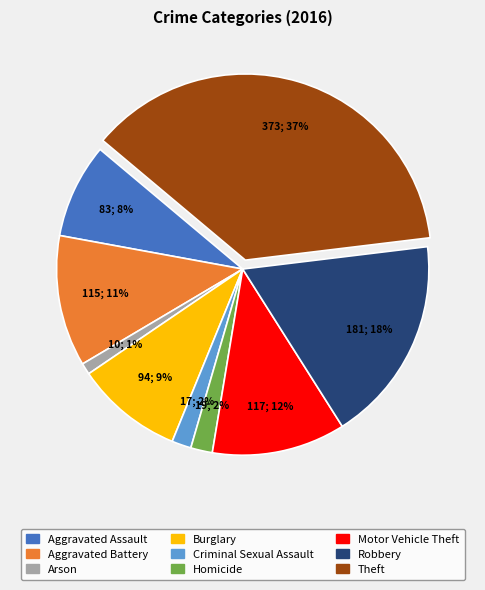

How many slices are in this pie chart?

9